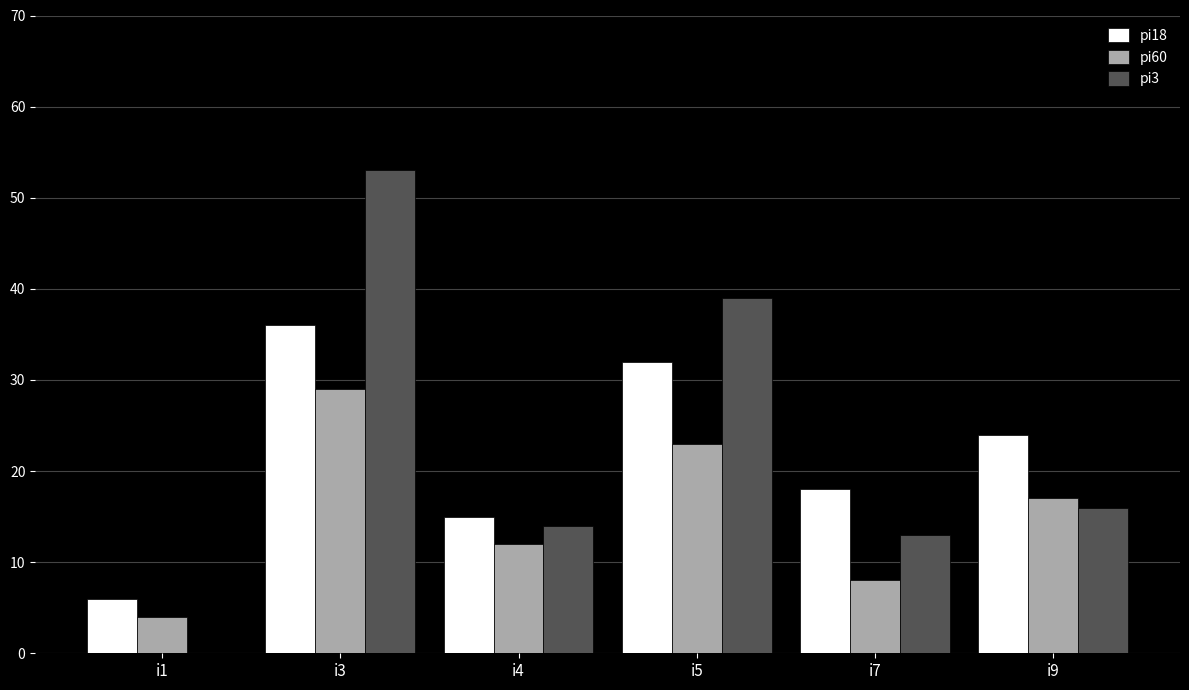

What is the sum of the pi60 values at i7 and i5?

31